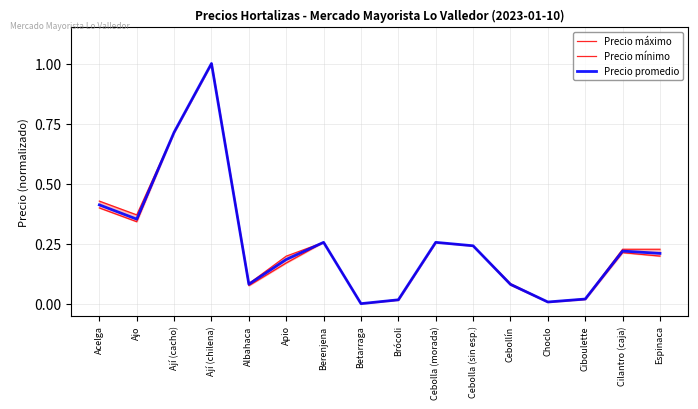

Reading left to right, extract all data points from this chart.

Precio máximo: 0.4	0.4	0.7	1.0	0.1	0.2	0.3	0.0	0.0	0.3	0.2	0.1	0.0	0.0	0.2	0.2
Precio mínimo: 0.4	0.3	0.7	1.0	0.1	0.2	0.3	0.0	0.0	0.3	0.2	0.1	0.0	0.0	0.2	0.2
Precio promedio: 0.4	0.4	0.7	1.0	0.1	0.2	0.3	0.0	0.0	0.3	0.2	0.1	0.0	0.0	0.2	0.2